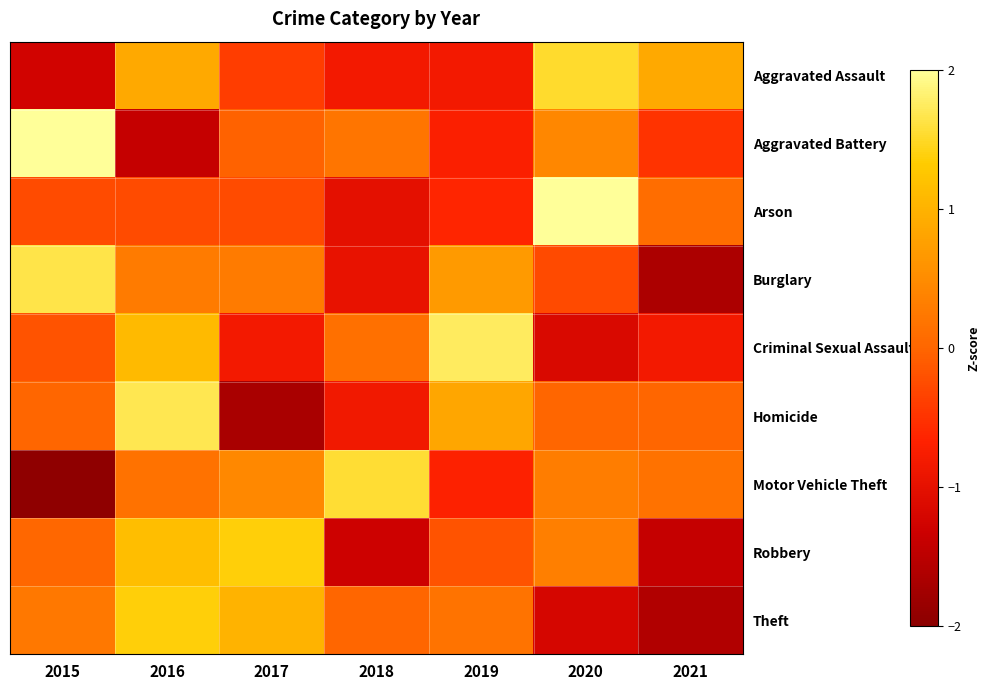

What is the total value across all series at 2016?

5.0